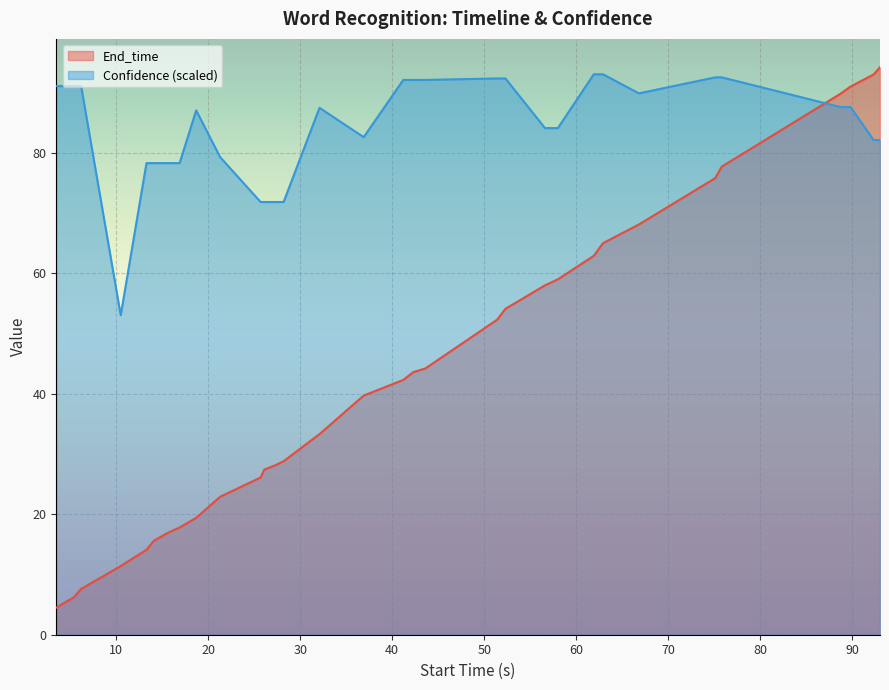

Is it true that Confidence equals 91.1 at 5.4?

True